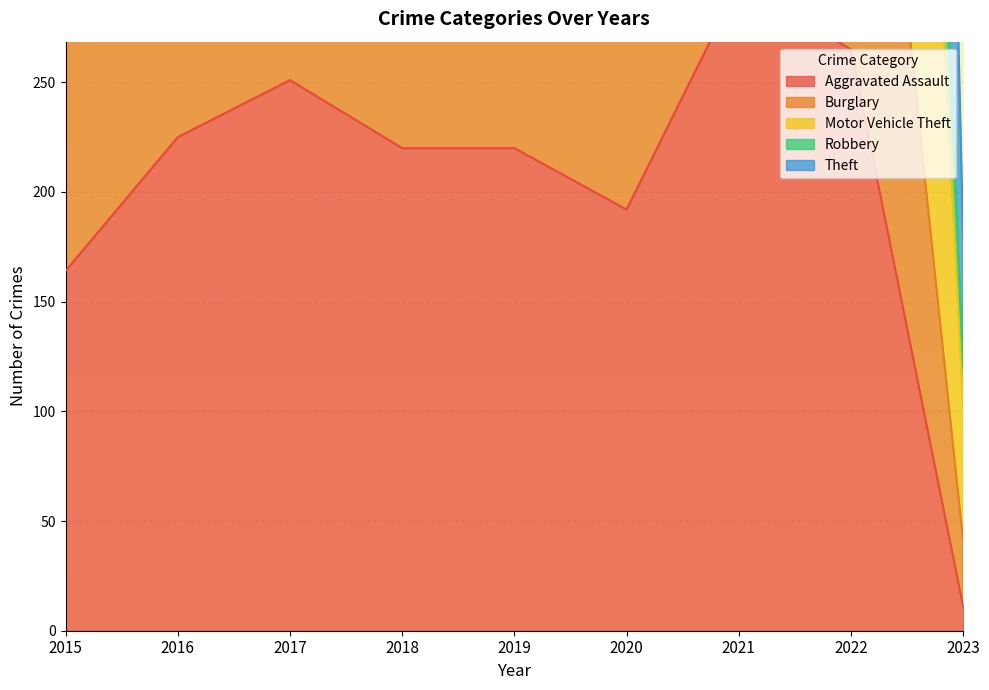

What is the difference between the maximum and second lowest values in the Theft series?

503